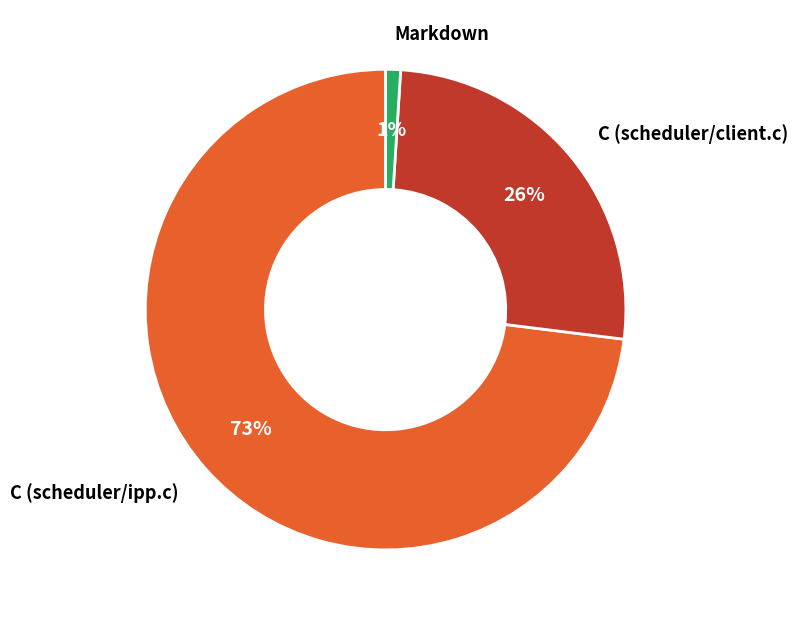

To the nearest percent, what is the difference between the largest and smallest slice percentages?

72%